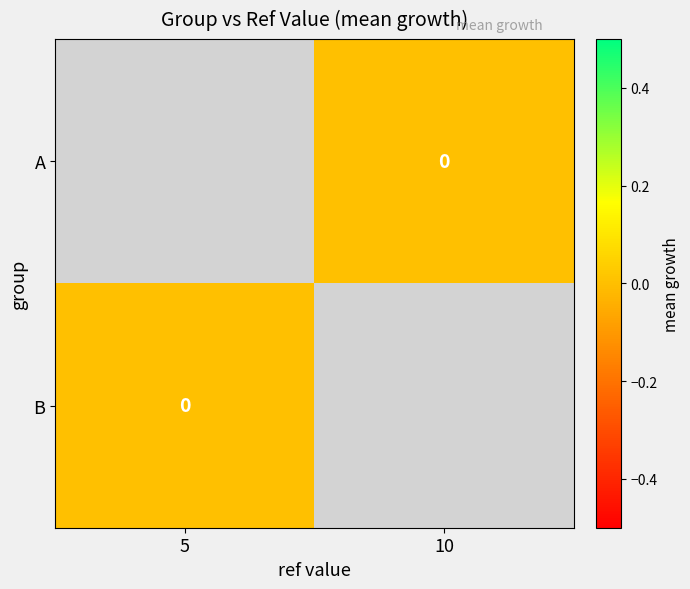

Which category has the highest value in the B series?

5